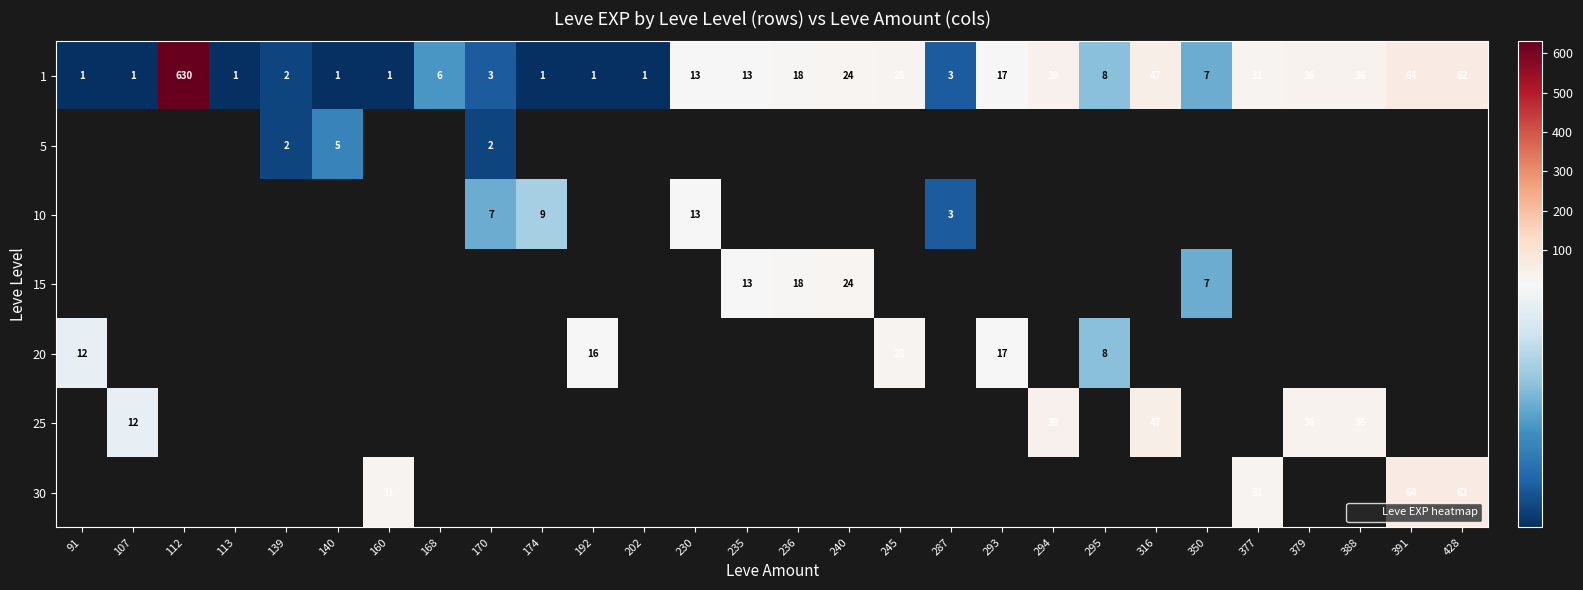

What is the sum of all 1 values?

1095